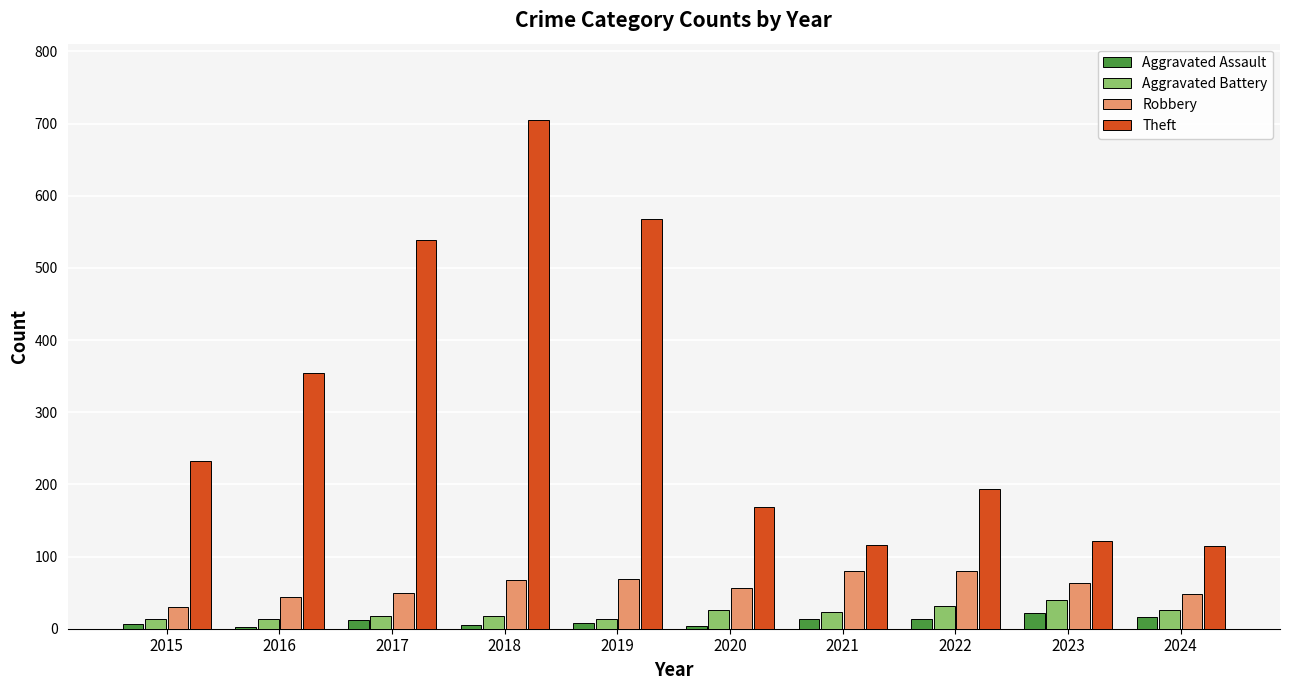

What is the average value of the Aggravated Battery series?

22